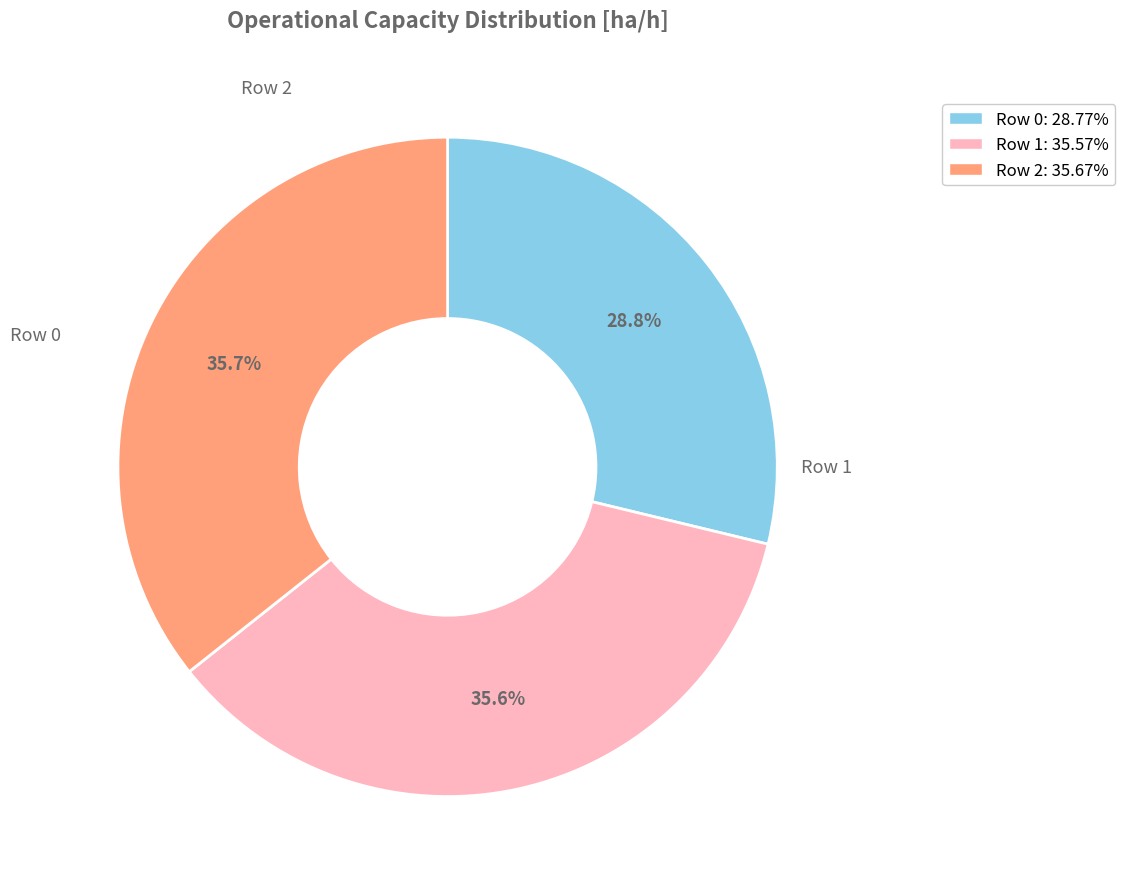

Combined, what portion of the pie is Row 1 and Row 2?

71.2%